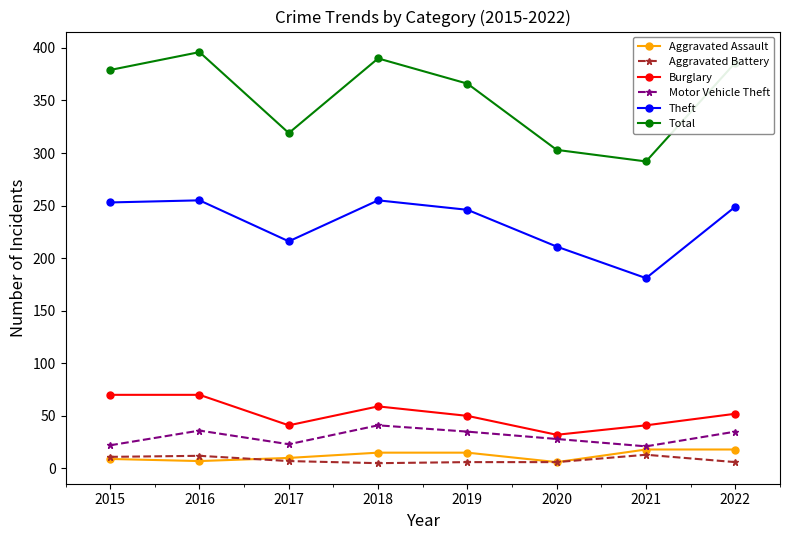

How many lines are shown in the chart?

6